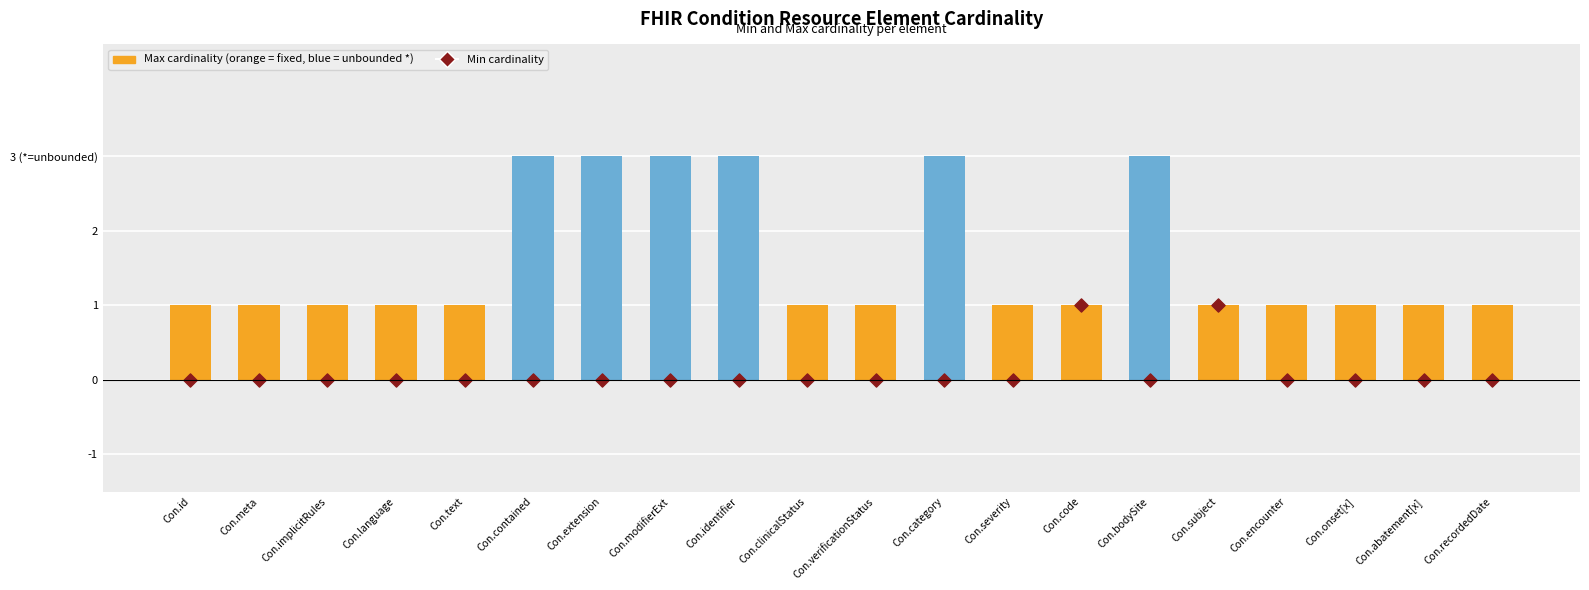

At which category is the sum across all series the highest?

Con.contained